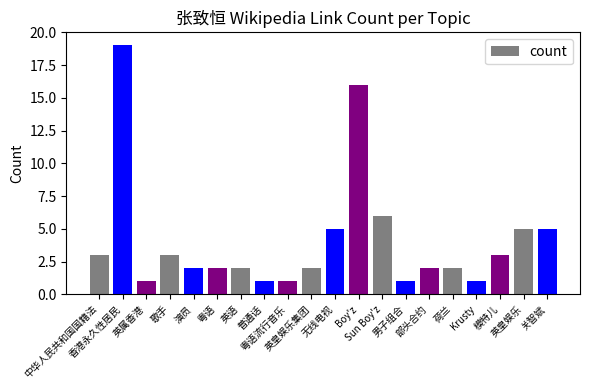

What is the difference between the second highest and minimum values?

15